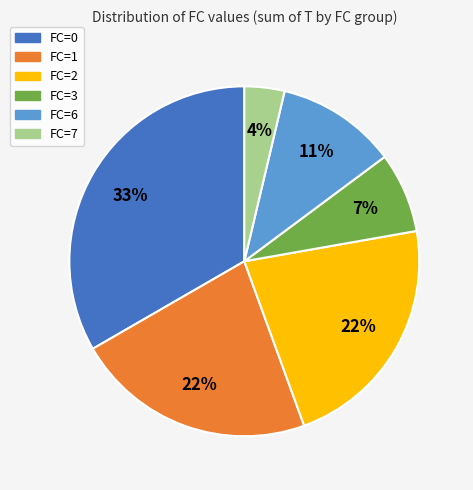

What is the ratio of the value at FC=1 to the value at FC=2?

1.0